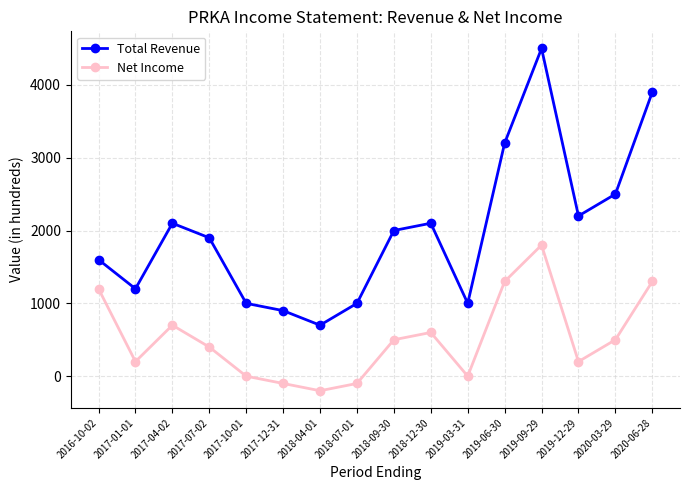

Reading left to right, transcribe all the data shown in this chart.

Total Revenue: 1600	1200	2100	1900	1000	900	700	1000	2000	2100	1000	3200	4500	2200	2500	3900
Net Income: 1200	200	700	400	0	-100	-200	-100	500	600	0	1300	1800	200	500	1300